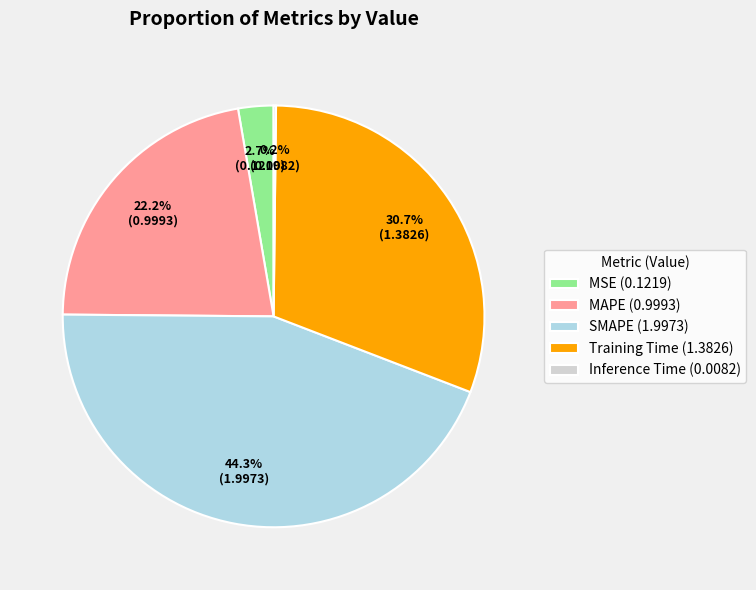

What percentage is NOT represented by MAPE (0.9993)?

77.8%